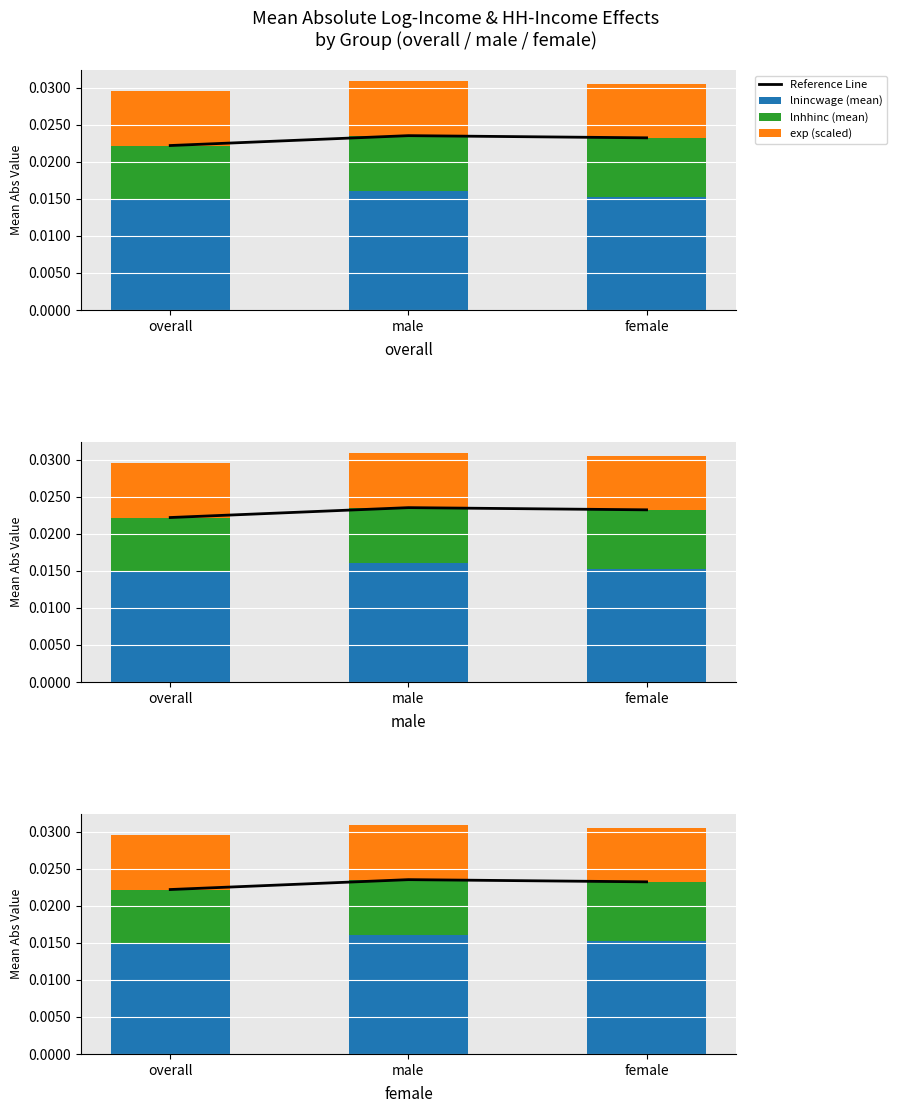

Is it true that lnhhinc (mean) equals 0.0 at female?

True